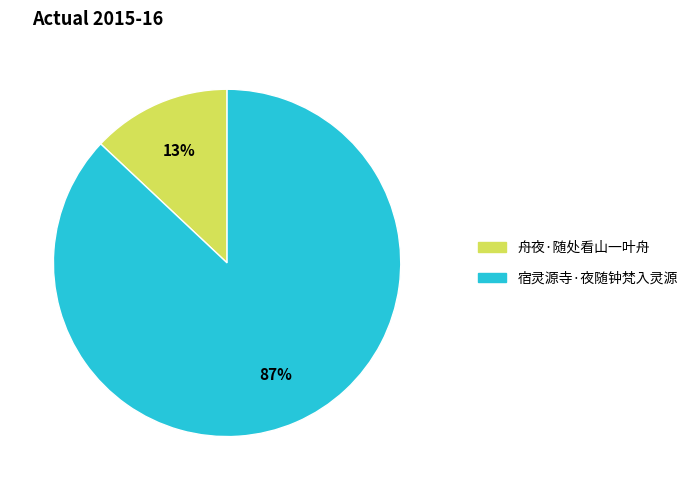

Rank the categories by value from highest to lowest.

宿灵源寺·夜随钟梵入灵源, 舟夜·随处看山一叶舟